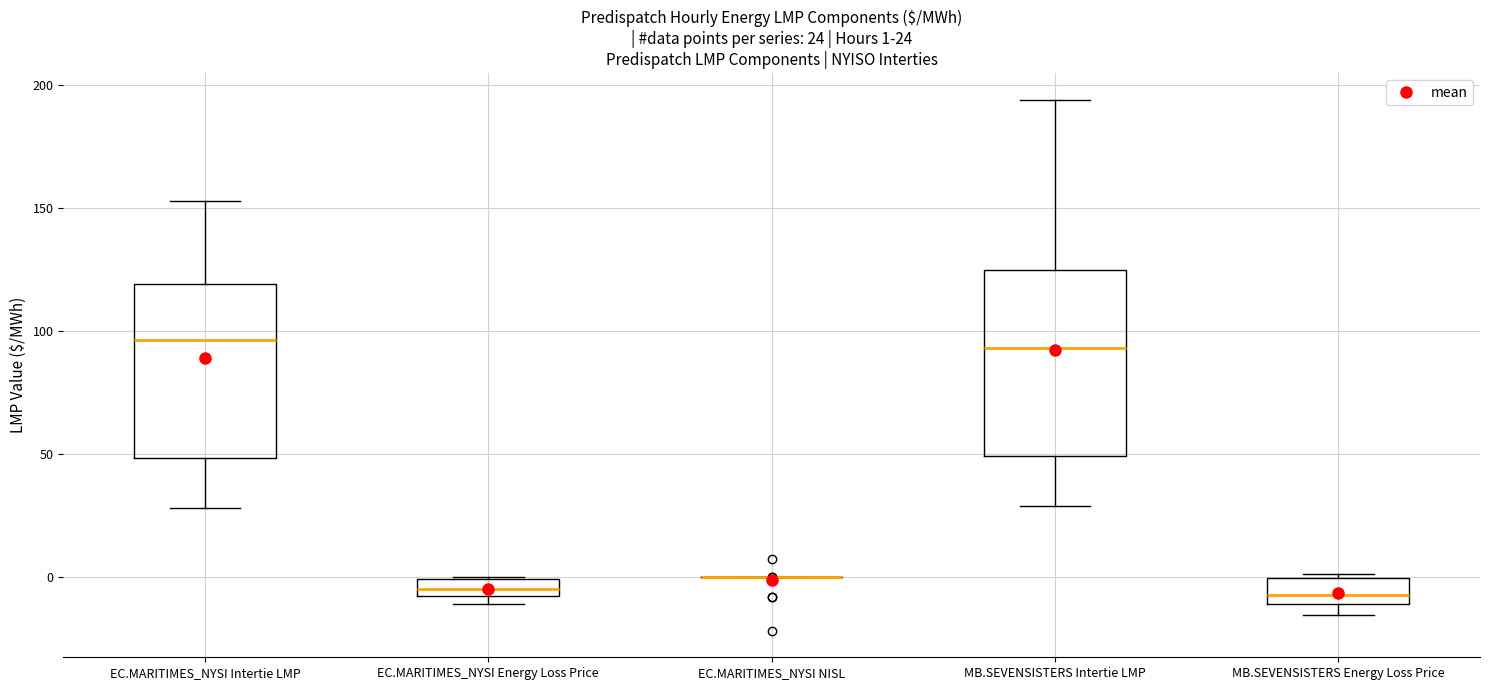

Which box is the tallest, from its lower edge to its upper edge?

MB.SEVENSISTERS Intertie LMP